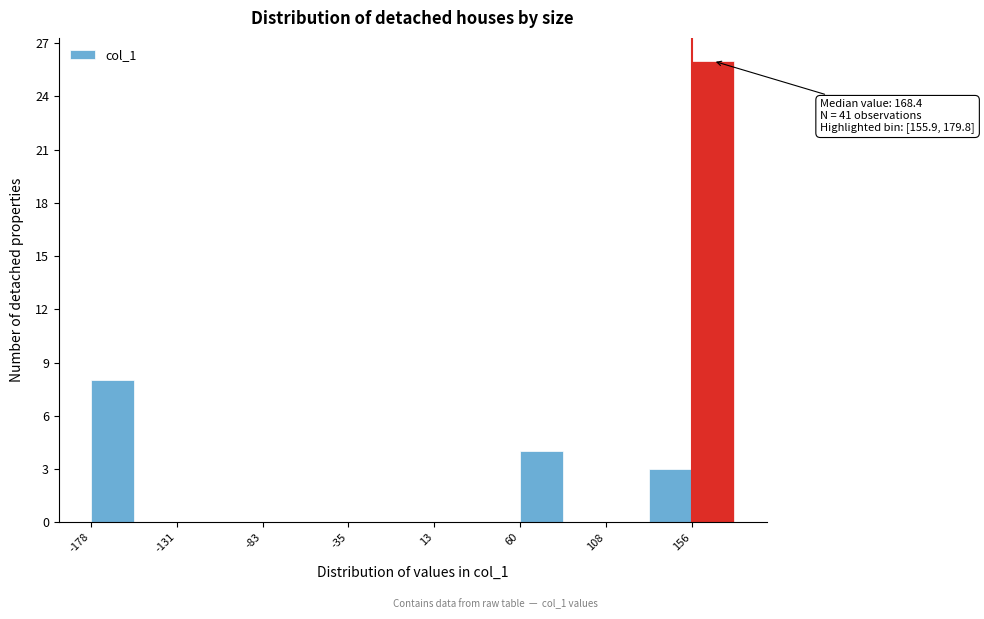

Over which range of the x-axis is the bar tallest?

155 to 180